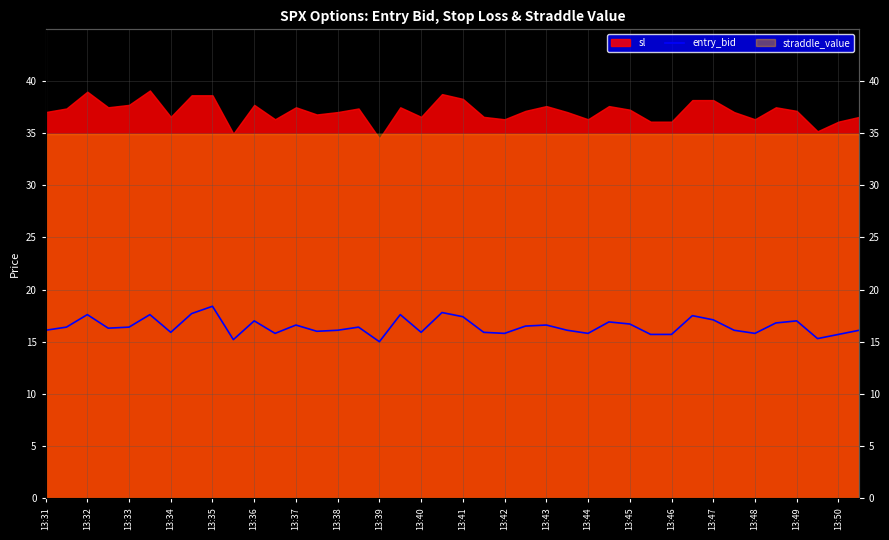

How many points are higher than both their immediate neighbors (excluding endpoints)?

12